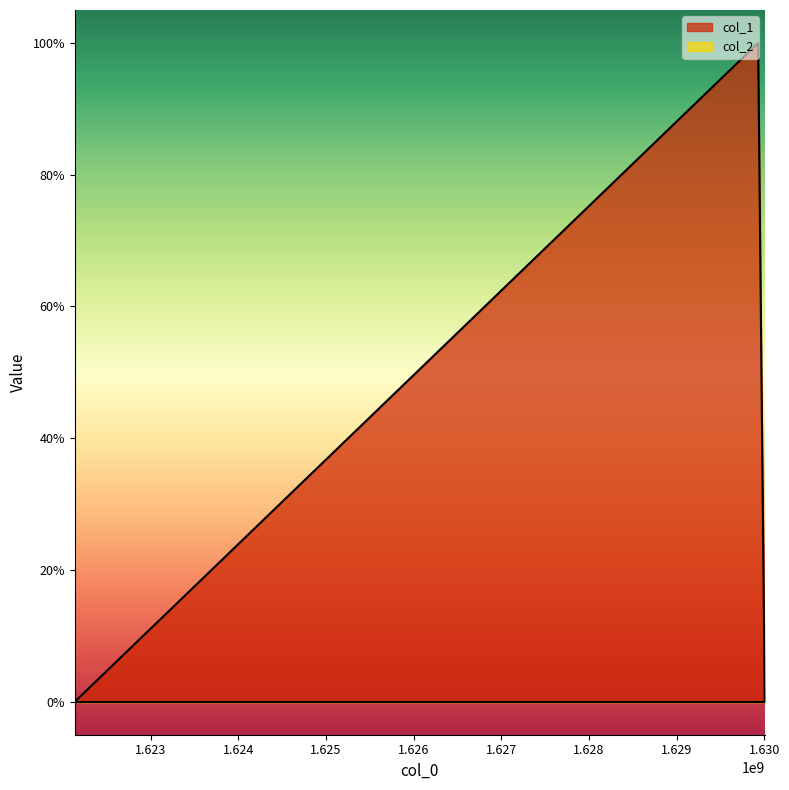

Which category has the highest value across all series?

1629930211